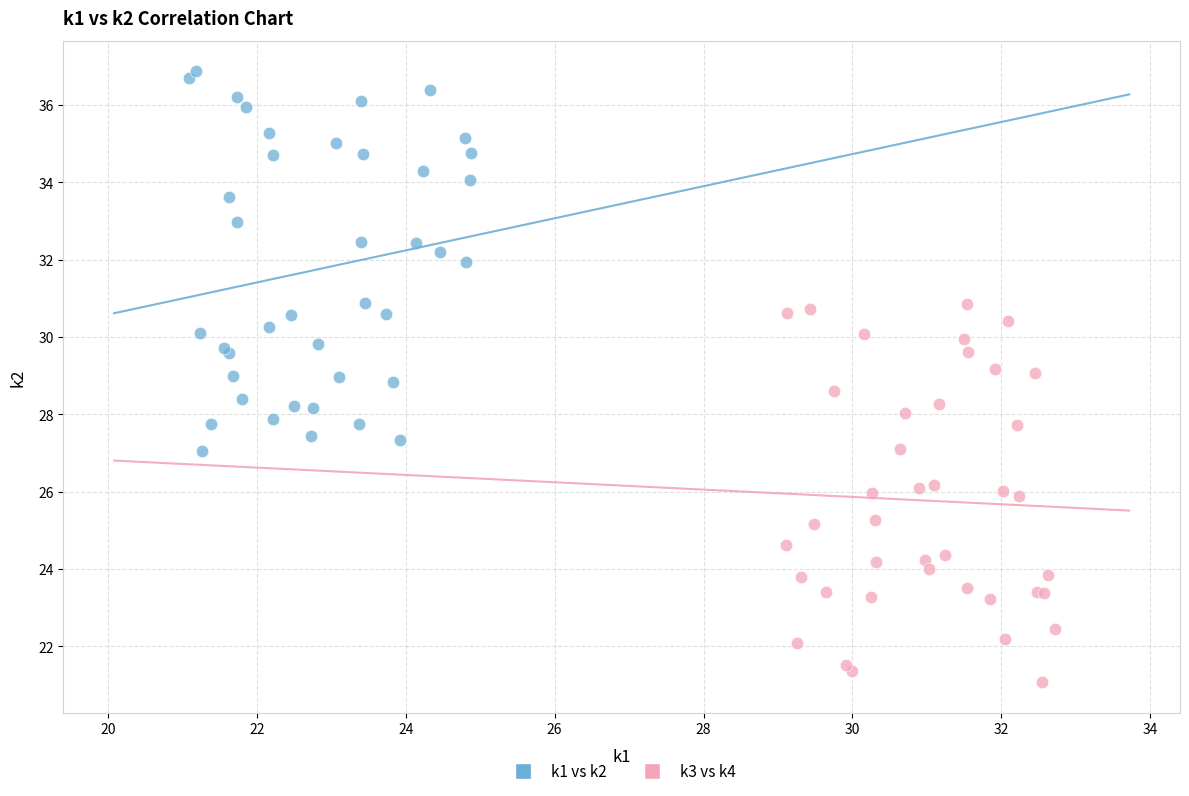

What are all the series names shown in the legend?

k1 vs k2, k3 vs k4